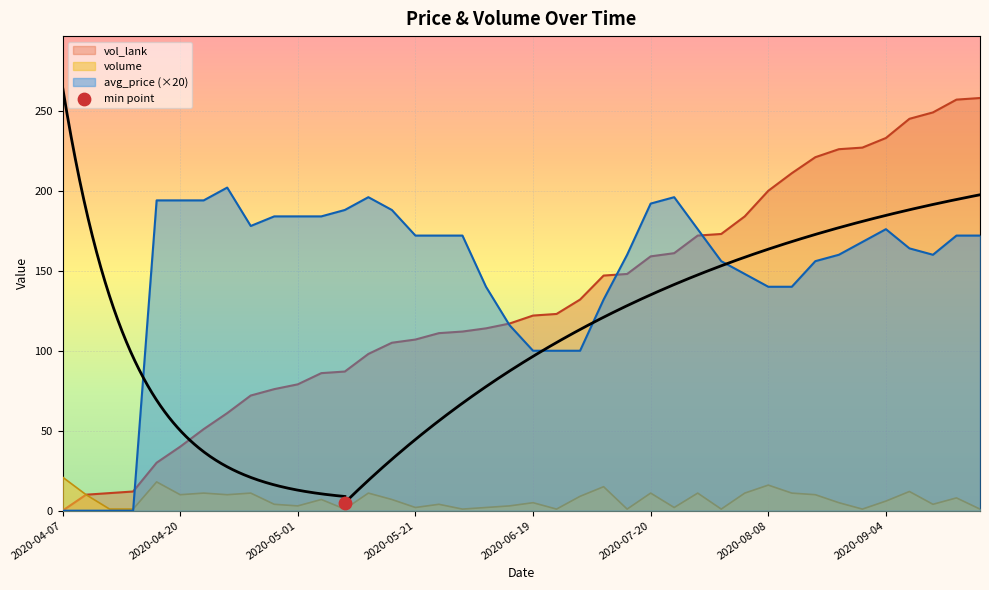

At which category is the sum across all series the highest?

2020-09-24